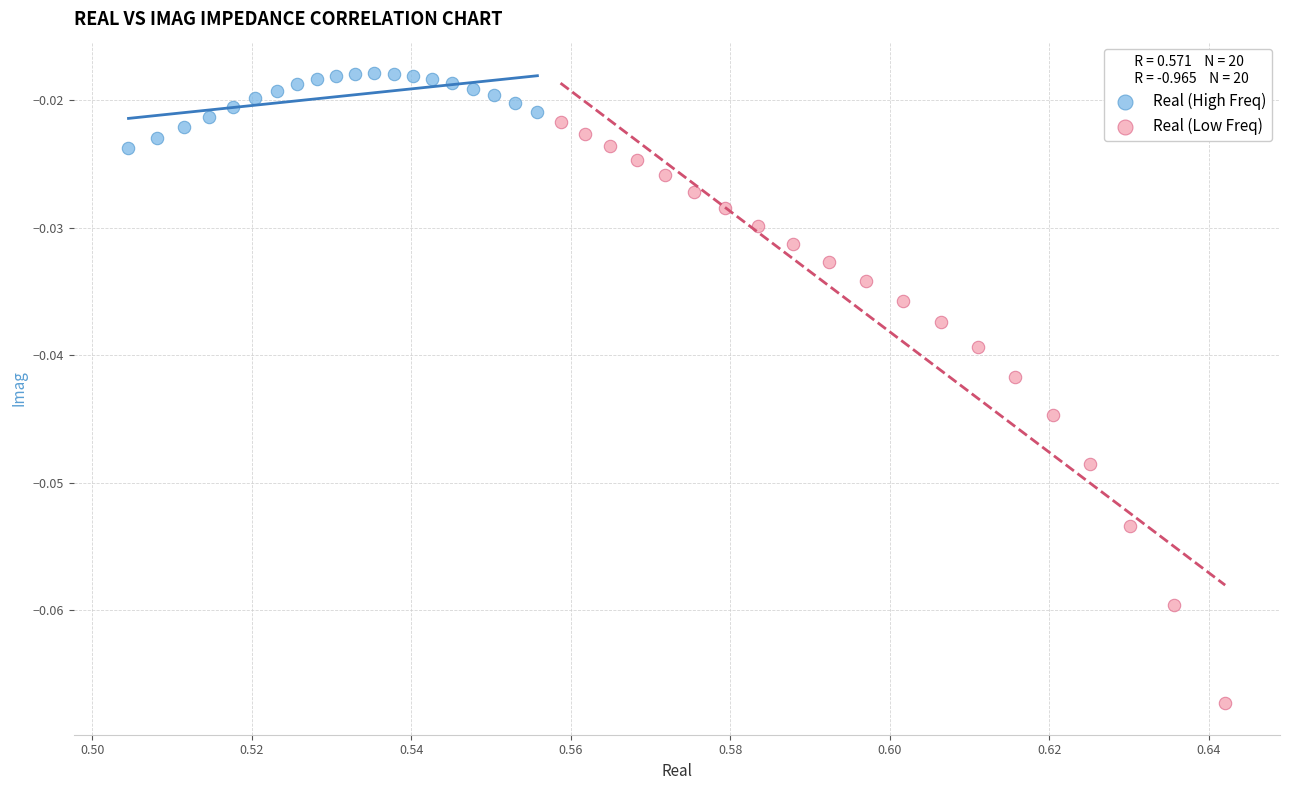

Which series reaches the minimum Y coordinate?

Real (Low Freq)